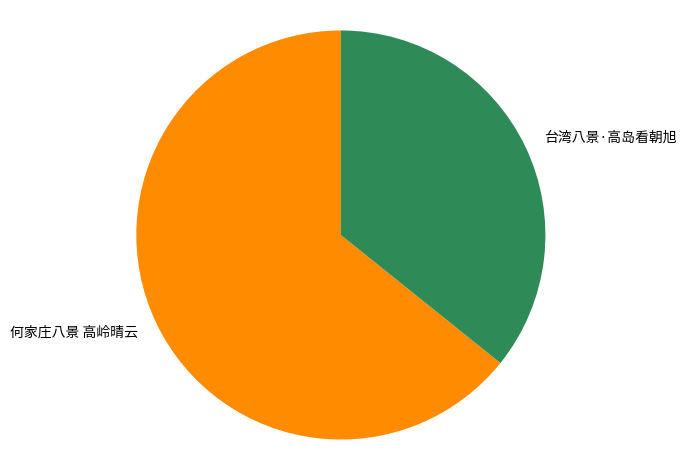

The 何家庄八景 高岭晴云 slice represents 64% of the pie. True or false?

True